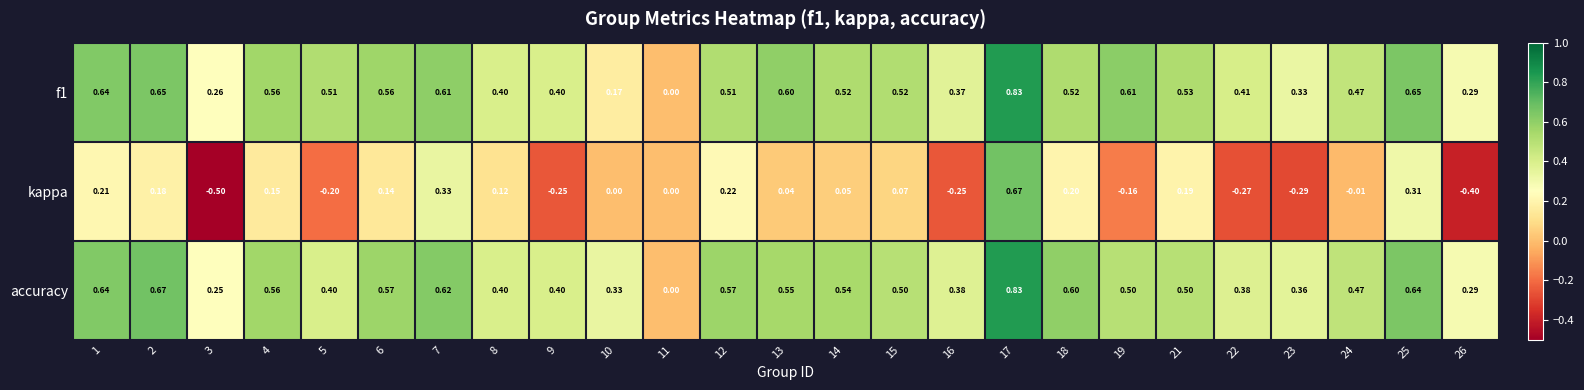

How many distinct data groups are displayed?

3